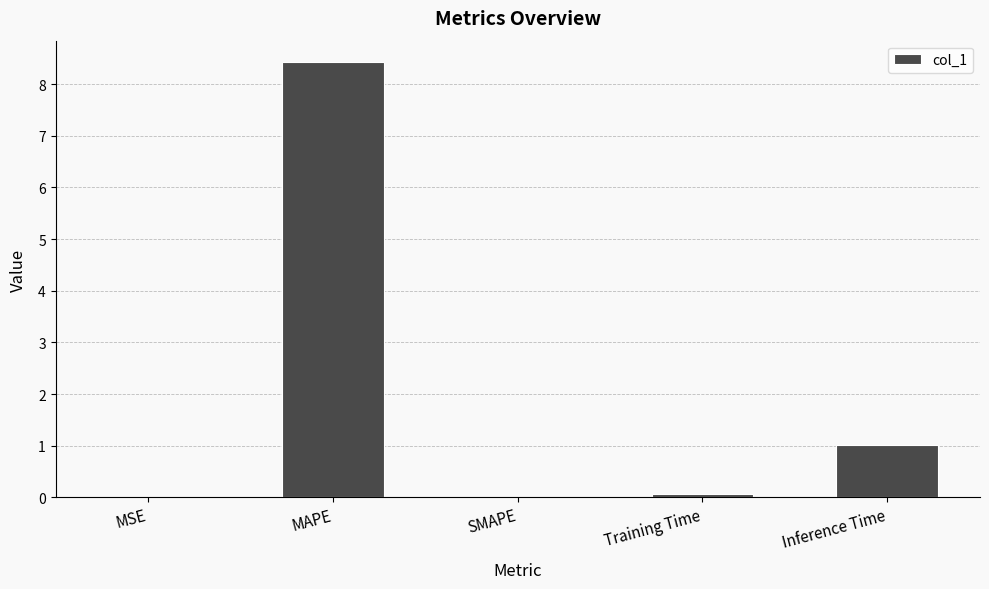

What is the sum of all values?

9.5